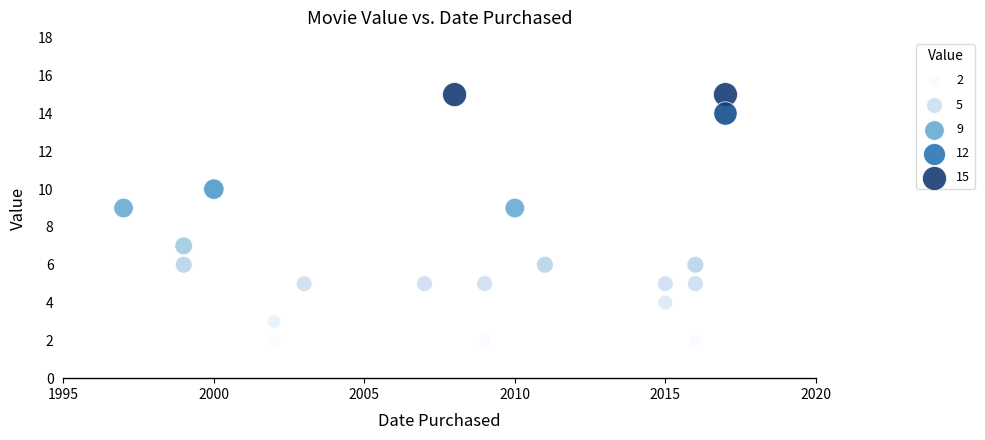

What is the range of X values (max minus min)?

20